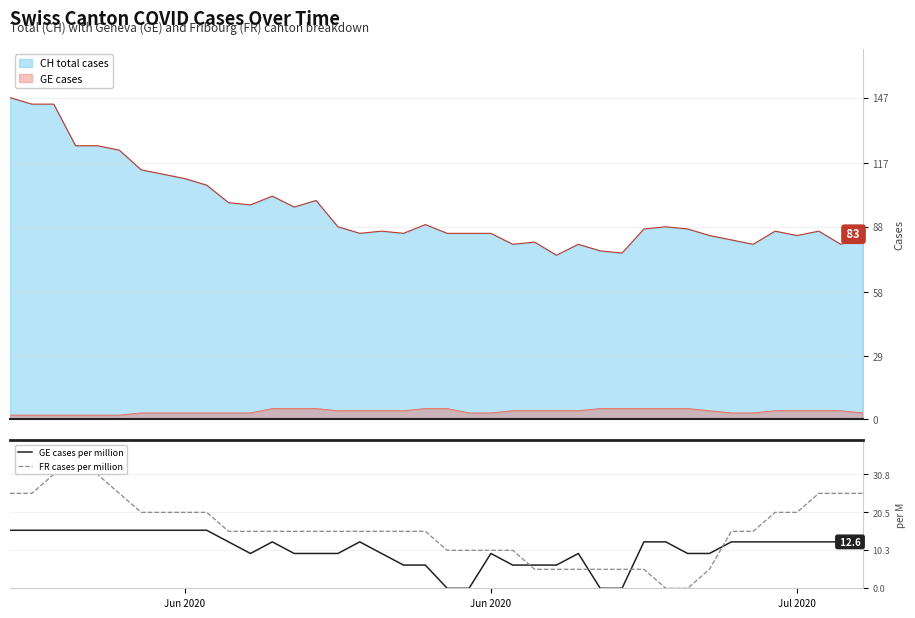

True or false: GE cases and CH total cases cross at least once.

False